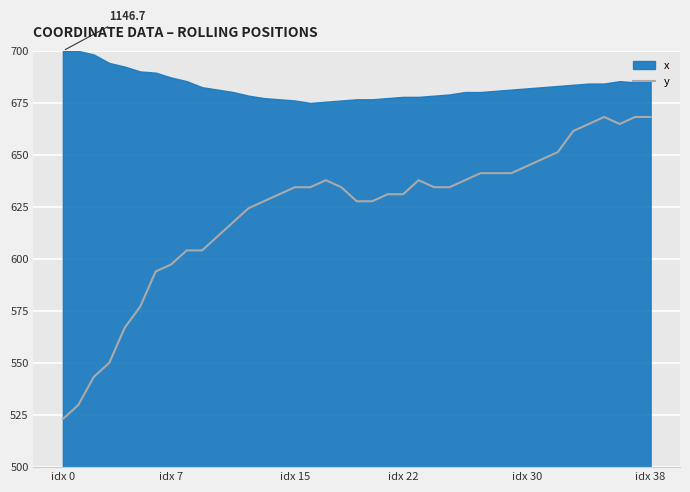

Which category has the lowest value in the y series?

idx 0